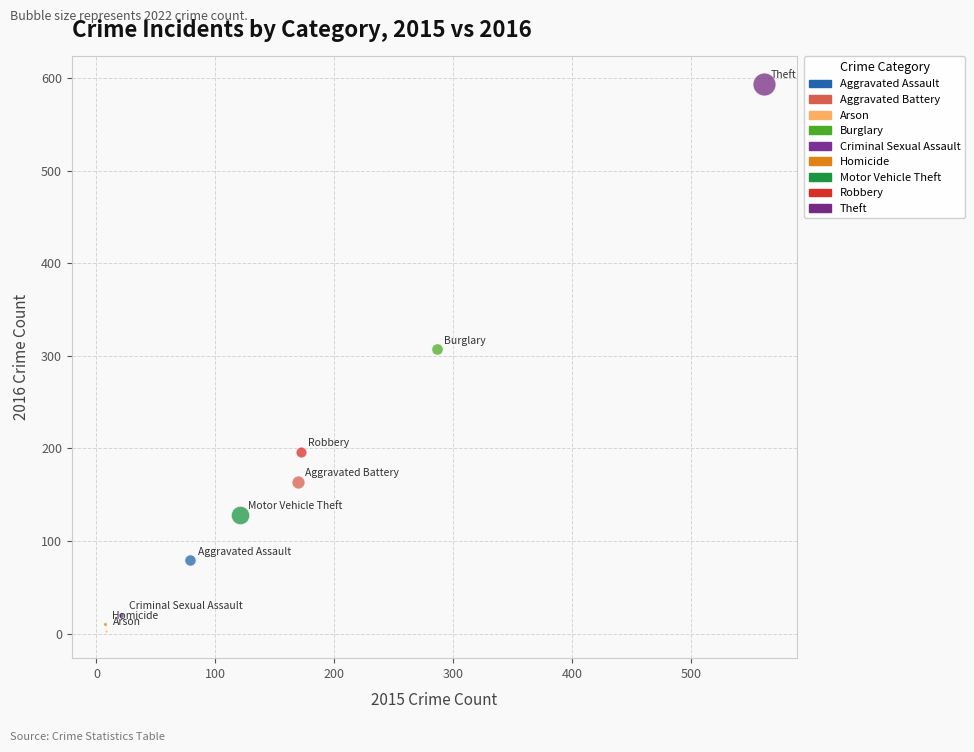

Which series contains the lowest Y value?

Arson